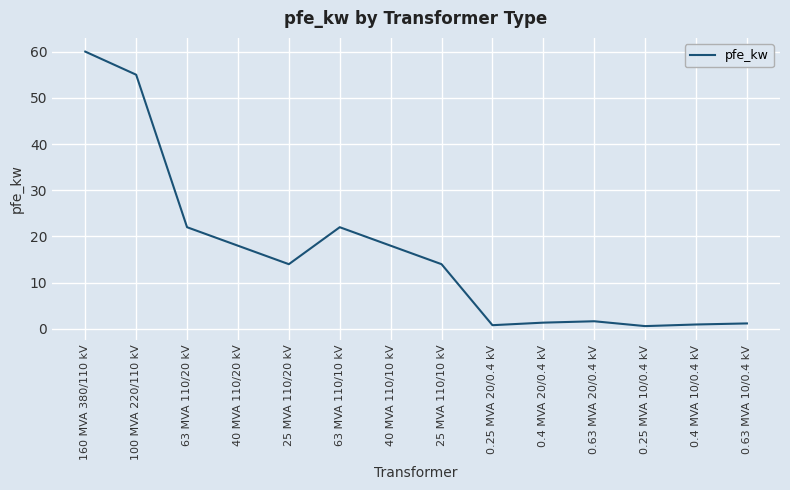

Where is the first local maximum?

63 MVA 110/10 kV